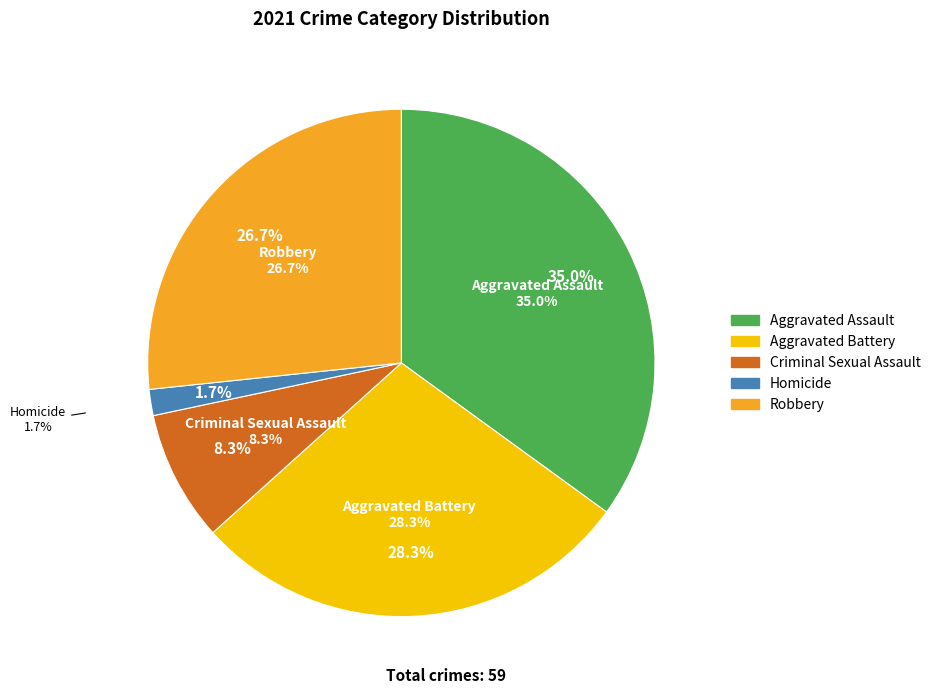

Which slice is the largest?

Aggravated Assault